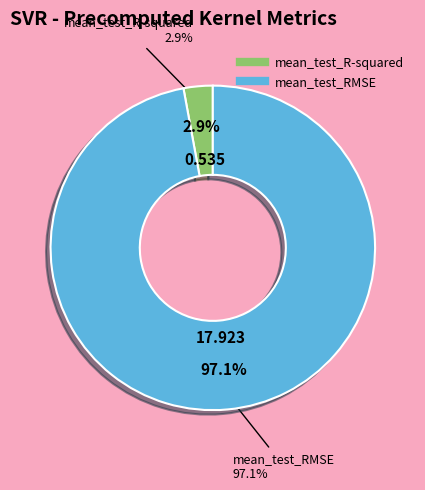

How many slices are in this pie chart?

2